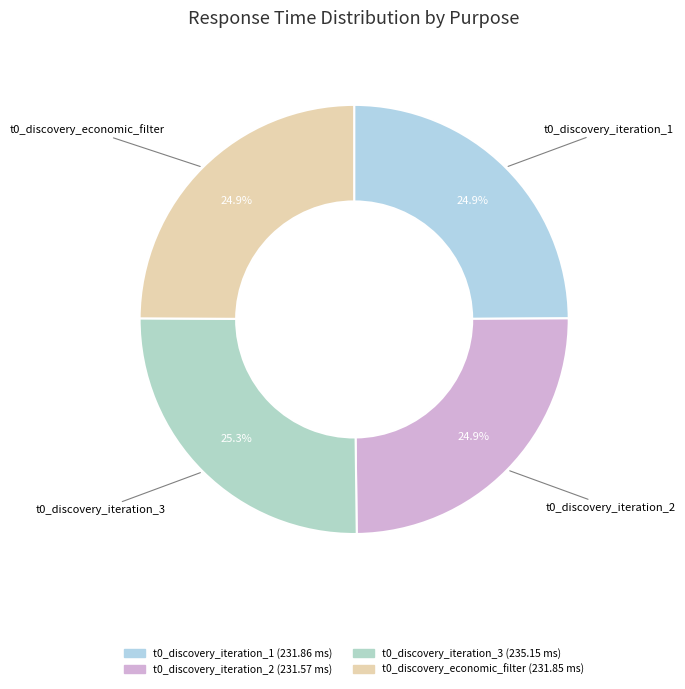

How many slices are in this pie chart?

4